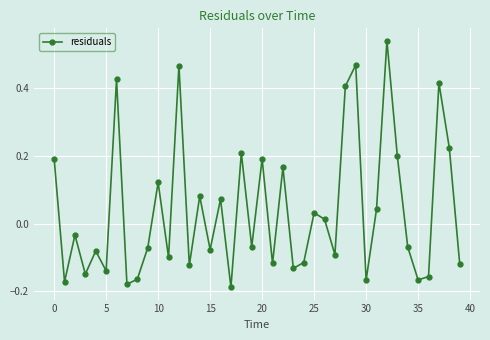

What is the difference between the maximum and minimum values?

0.7